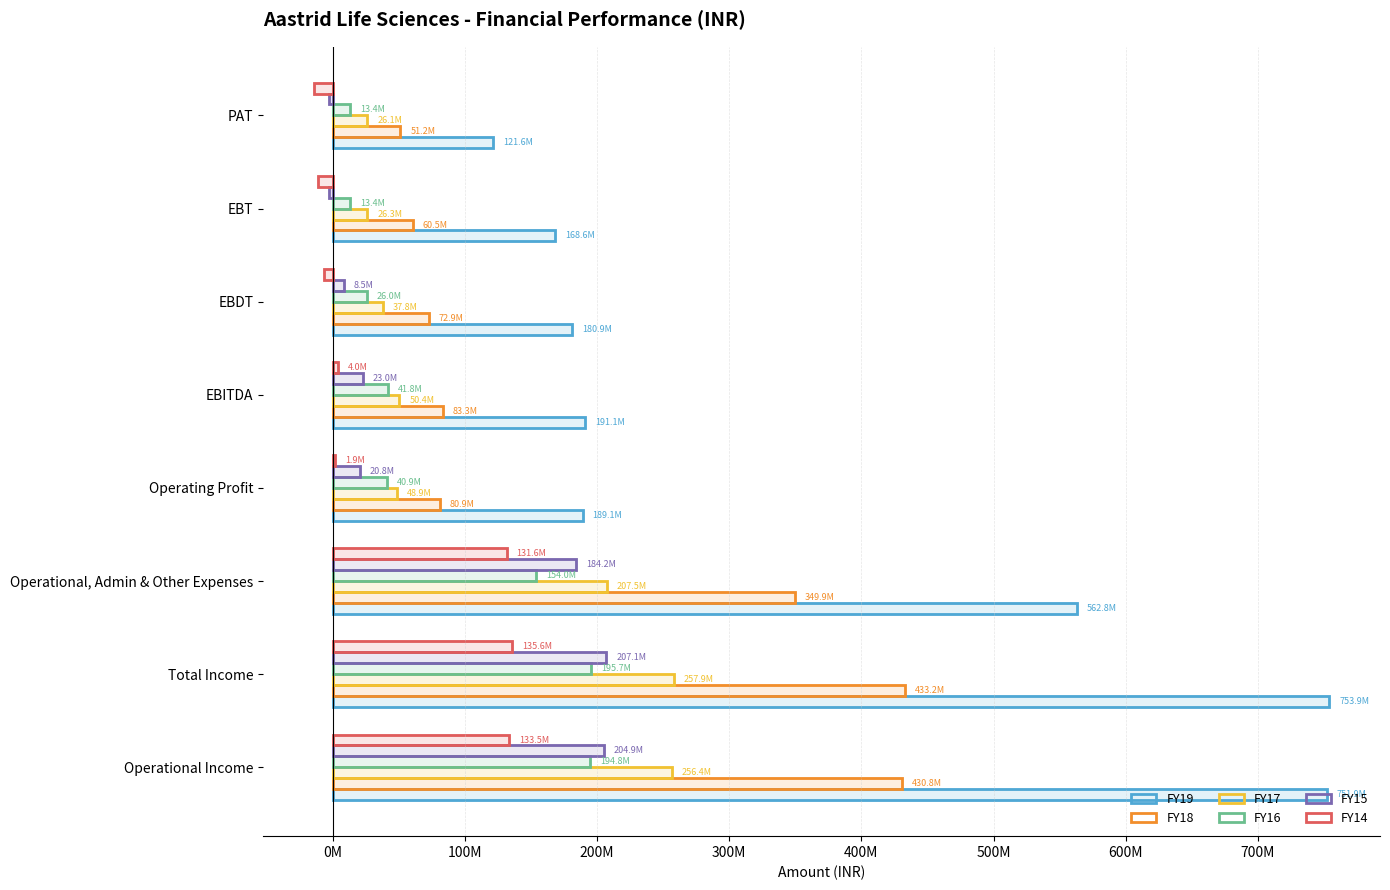

List the series in order of their peak value, highest first.

FY19, FY18, FY17, FY15, FY16, FY14